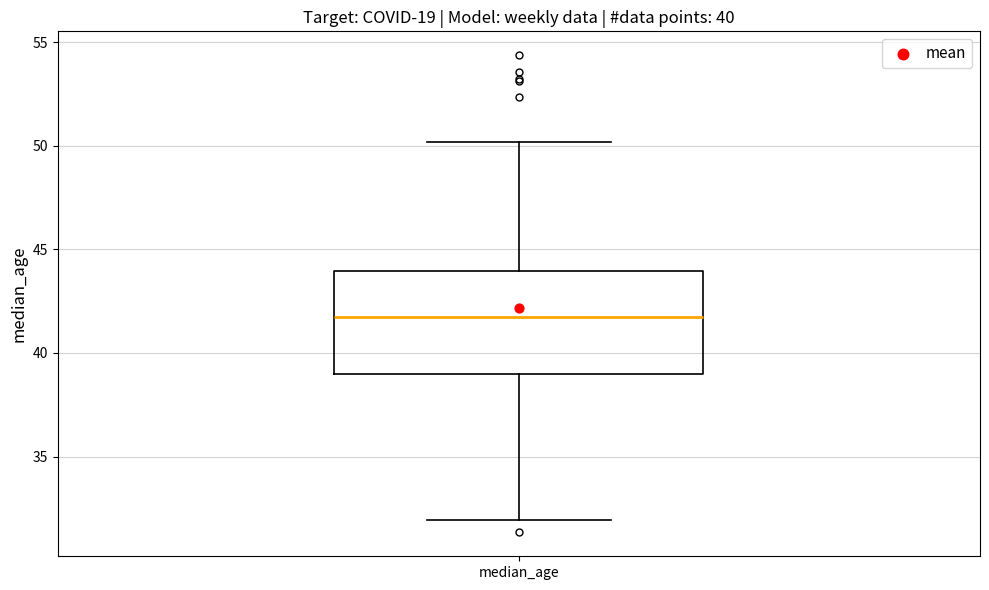

Where is the lower edge of the box for median_age on the y-axis? The values are not printed on the chart, so give them approximately, as read against the axis.

39.0